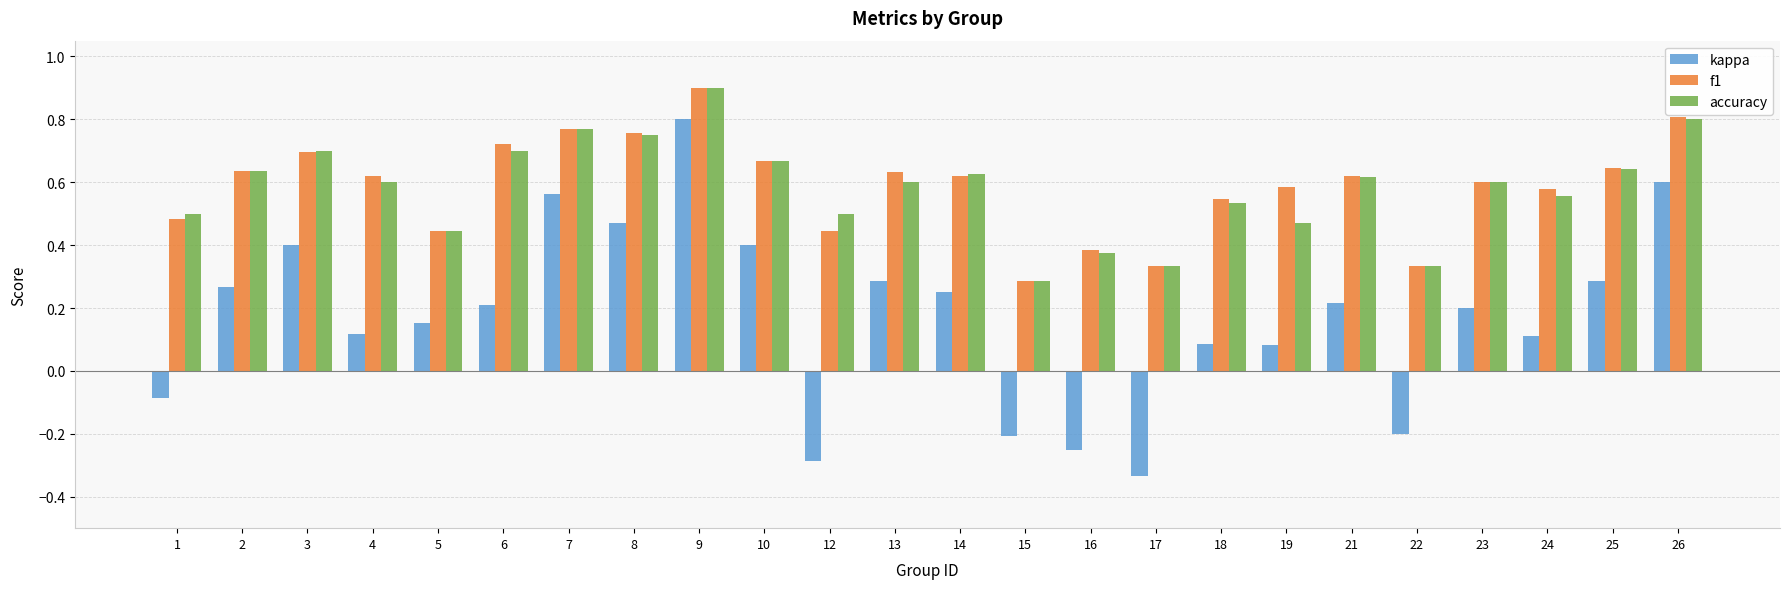

What is the sum of the f1 values at 14 and 1?

1.1